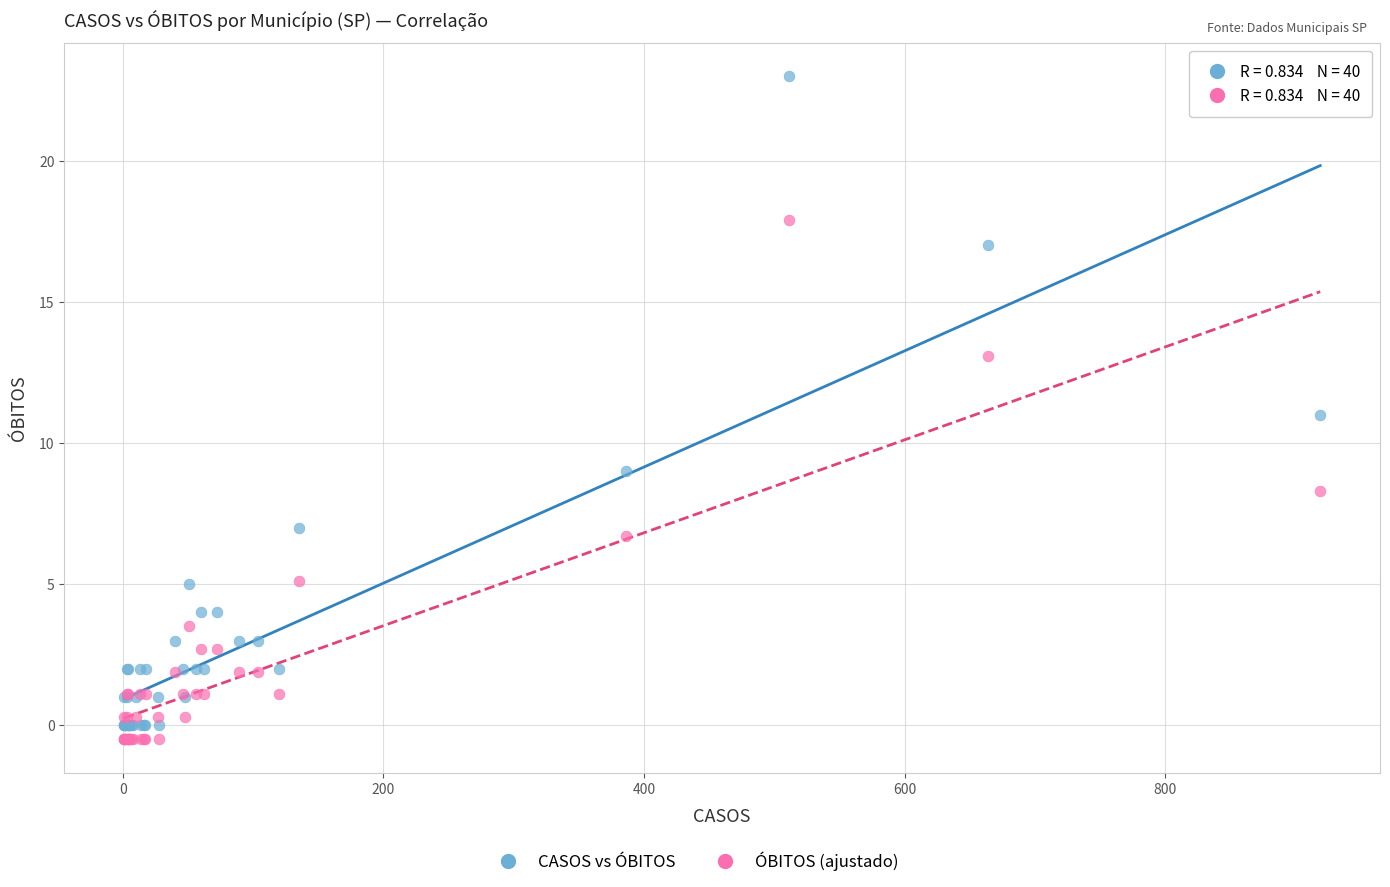

Which series reaches the maximum Y coordinate?

CASOS vs ÓBITOS